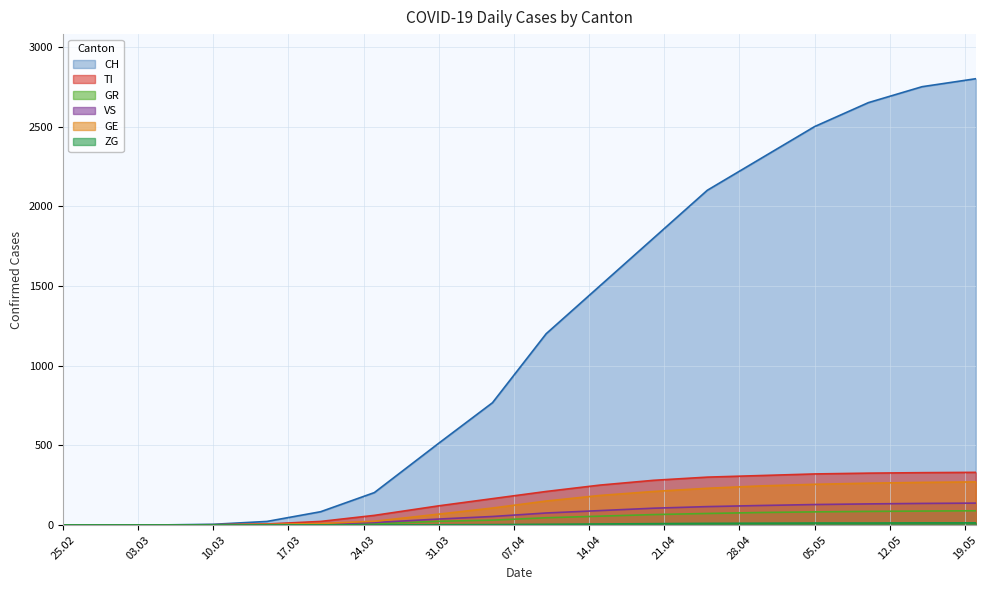

How many values in the CH series are below 1200?

9